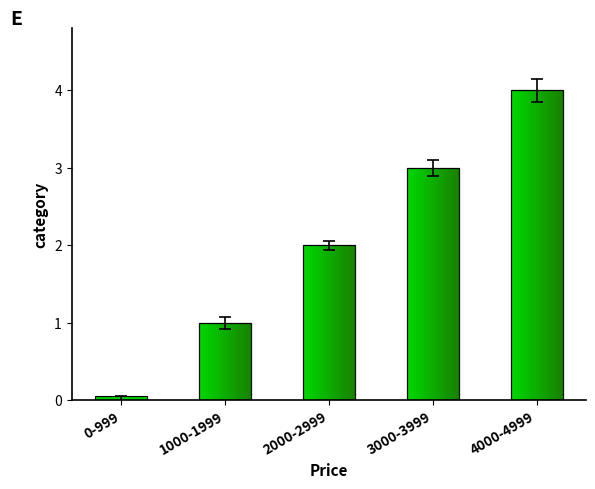

List the labels in order of value, largest first.

4000-4999, 3000-3999, 2000-2999, 1000-1999, 0-999